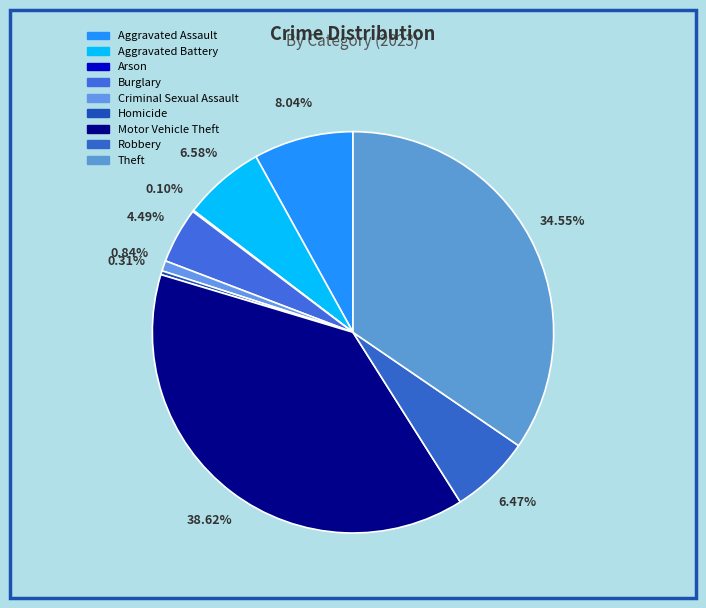

To the nearest percent, what percentage of the pie is Aggravated Battery?

7%